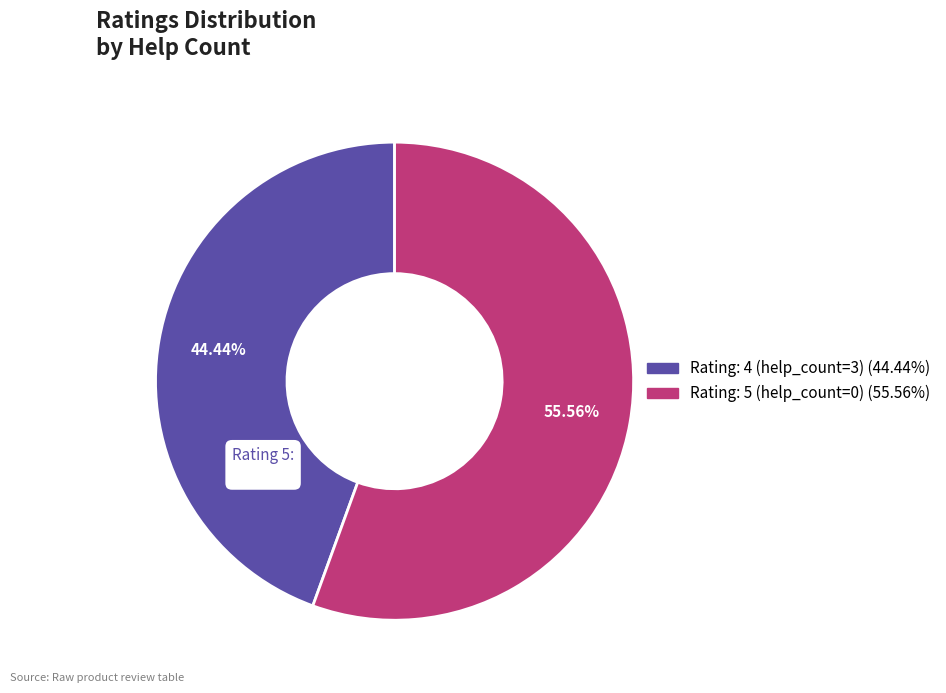

To the nearest percent, what is the combined percentage of 4 and 5?

100%